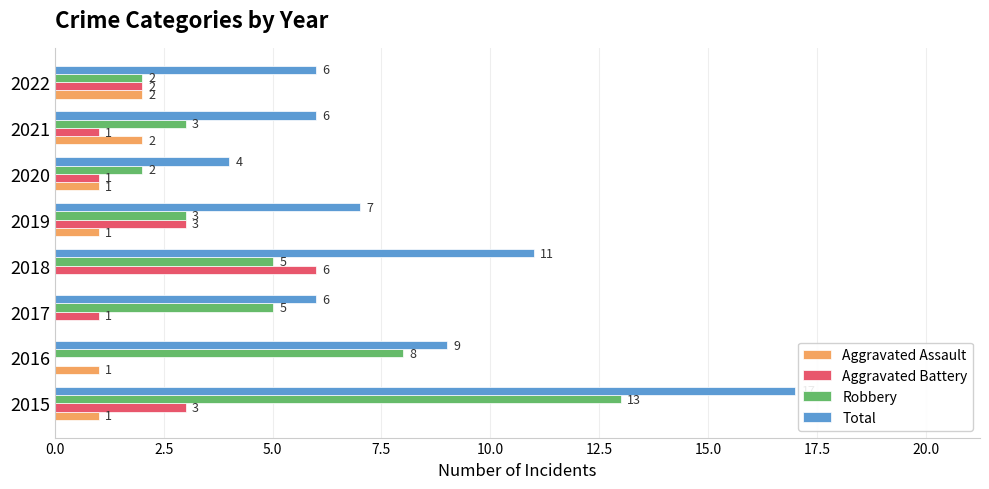

How many series are shown in this chart?

4